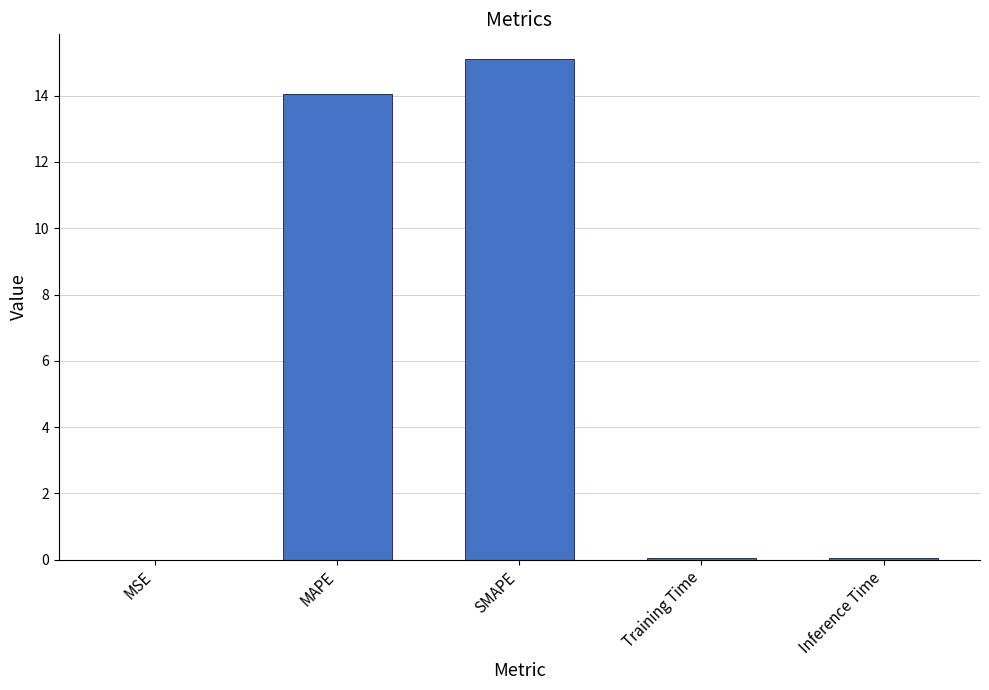

What is the sum of all values?

29.2